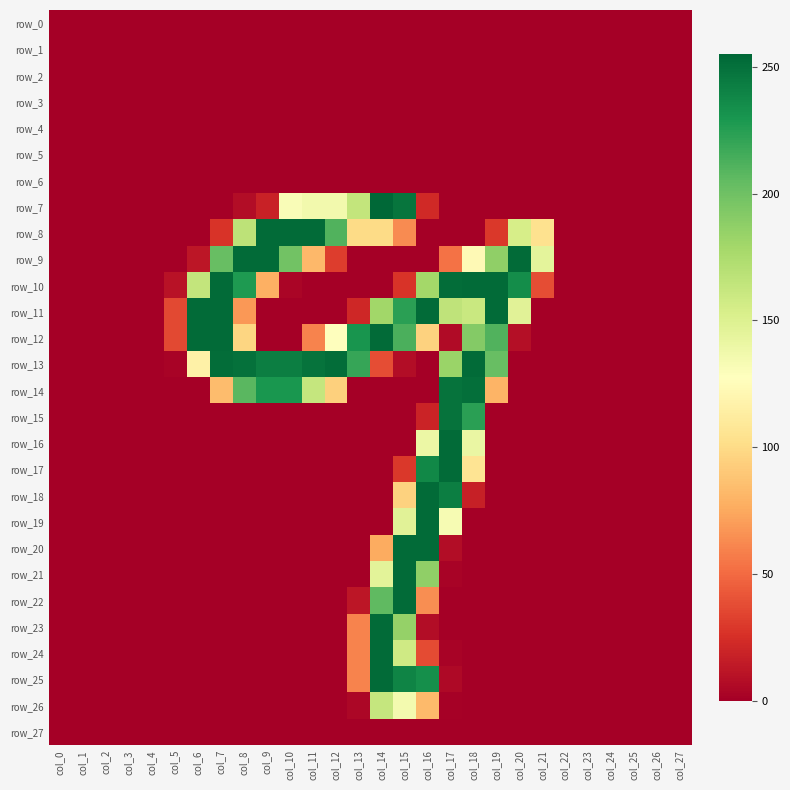

Count the number of data series in this chart.

28